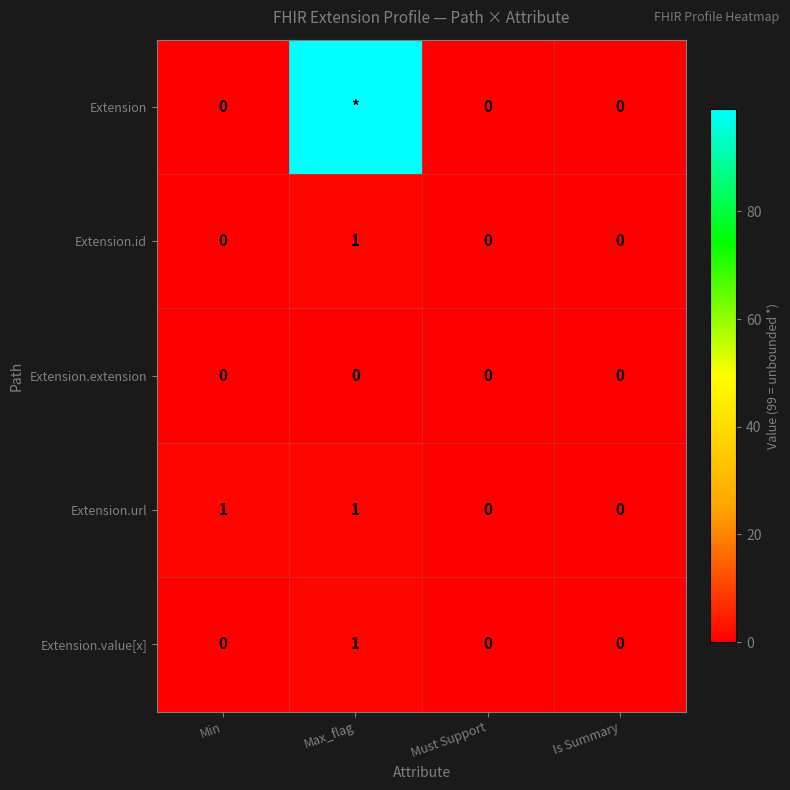

Between Min and Is Summary, which series saw the biggest shift?

Extension.url